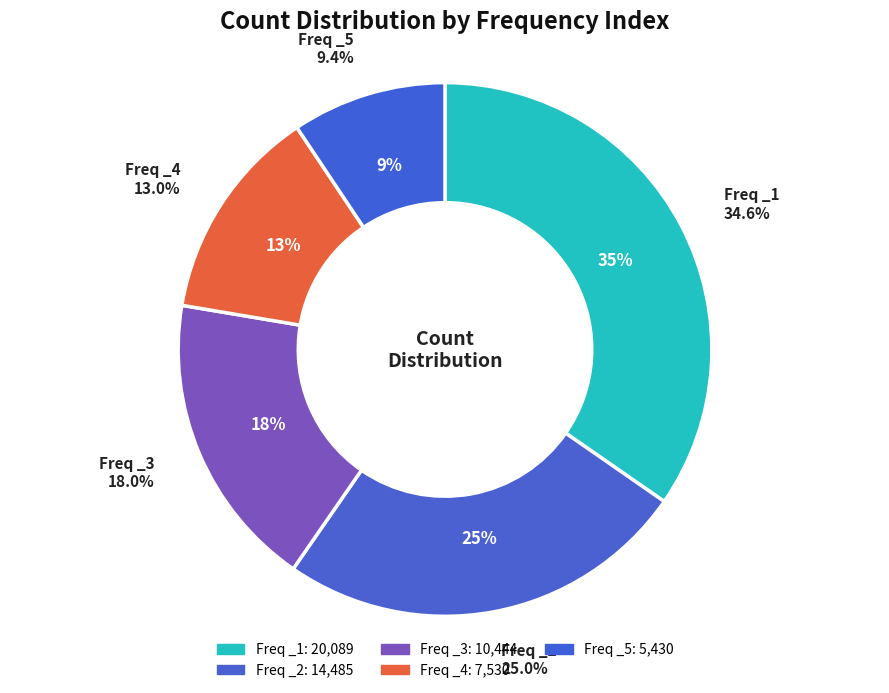

To the nearest percent, what percentage of the pie is _3?

18%